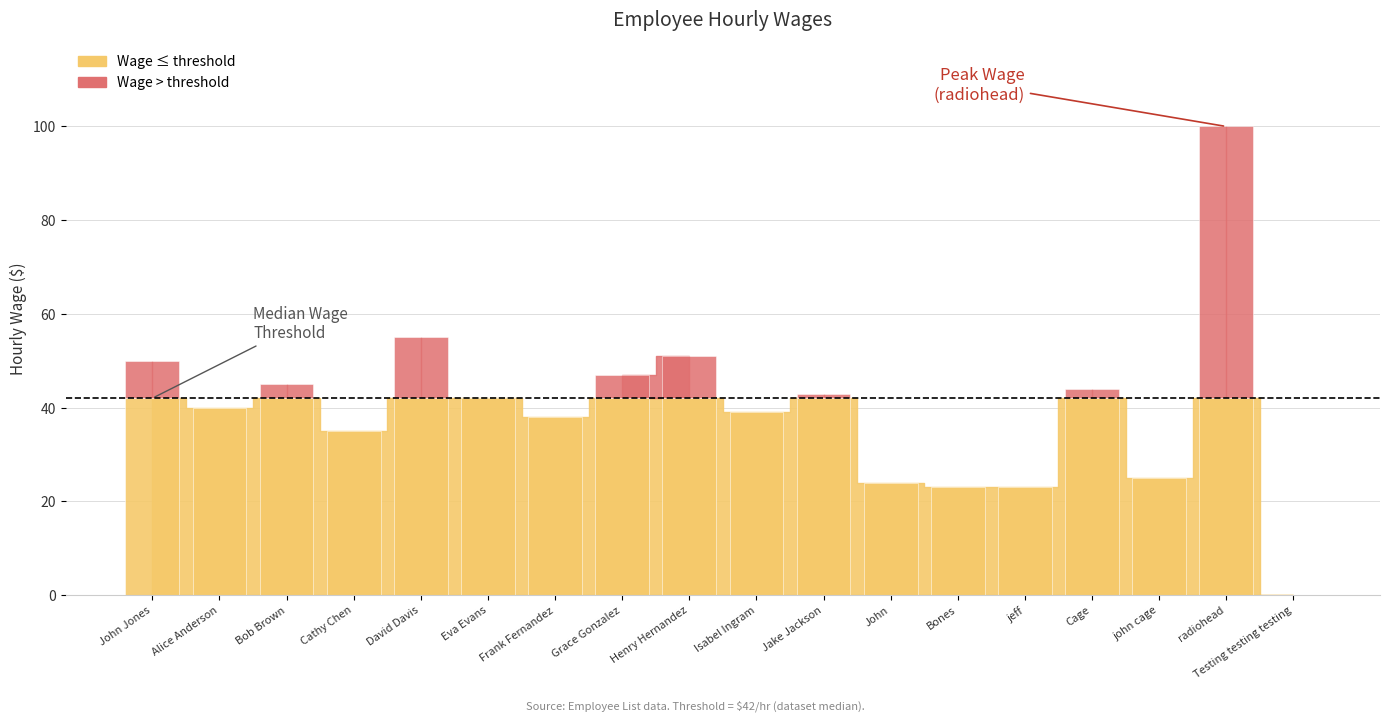

Between Testing testing testing and radiohead, which is larger?

radiohead